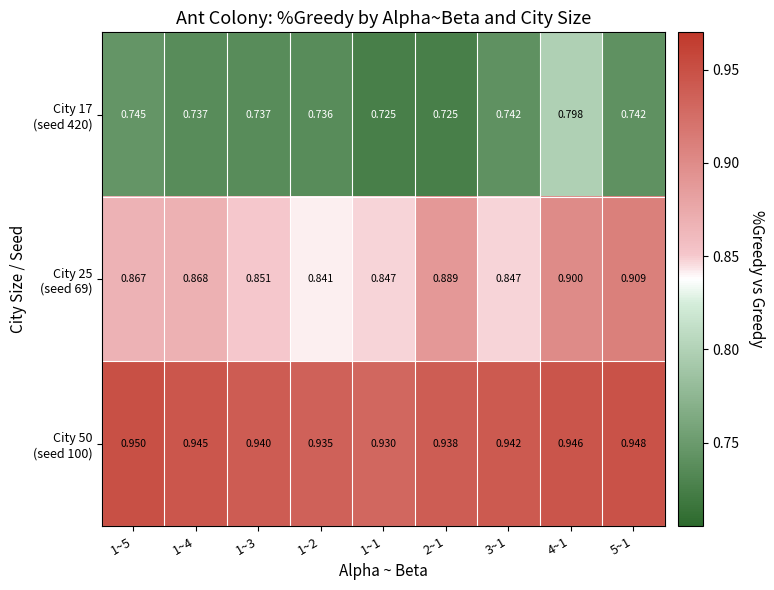

Count the number of data series in this chart.

3